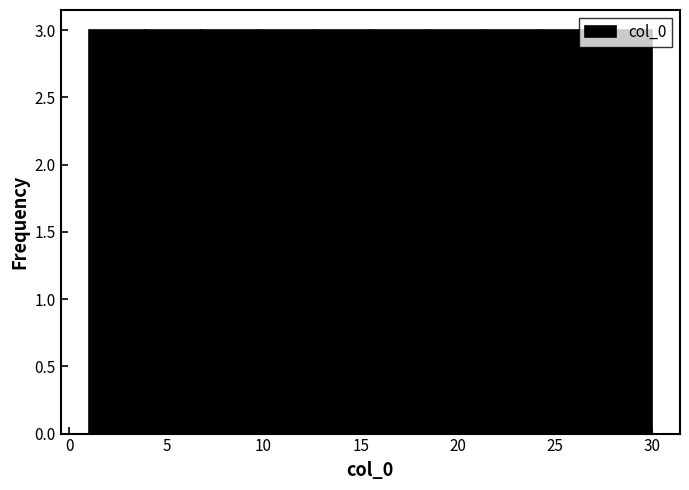

How tall is the bar that spans 9.7 to 12.6 on the x-axis? Neither the bar edges nor the heights are printed on the chart, so give them approximately, as read against the axes.

3